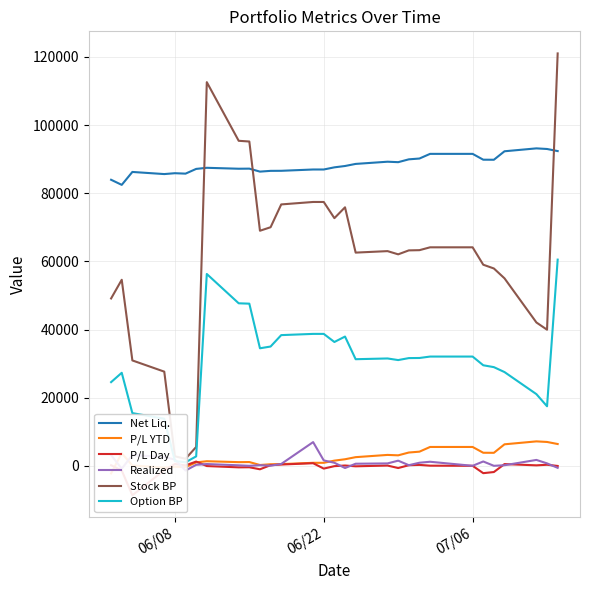

Does the chart have visible grid lines?

Yes